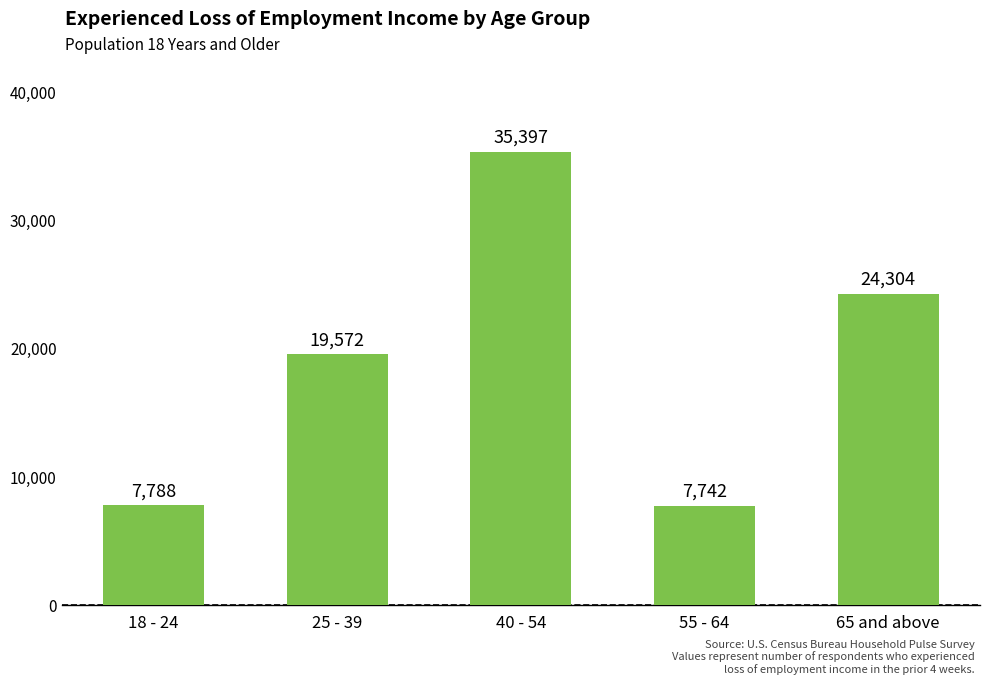

What is the greatest value displayed?

35397